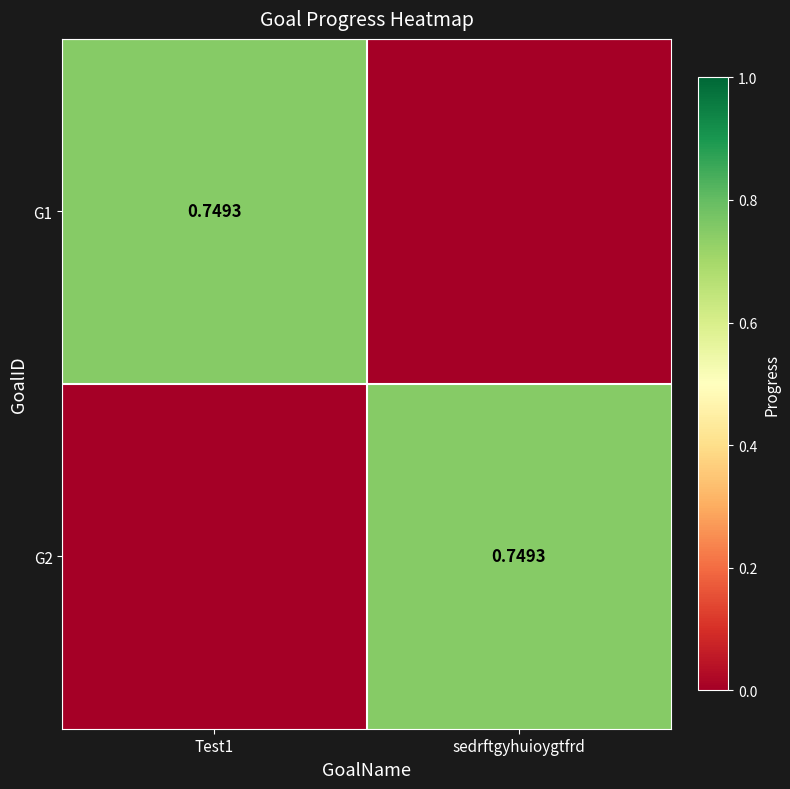

At Test1, list the series in order from smallest to largest.

G2, G1